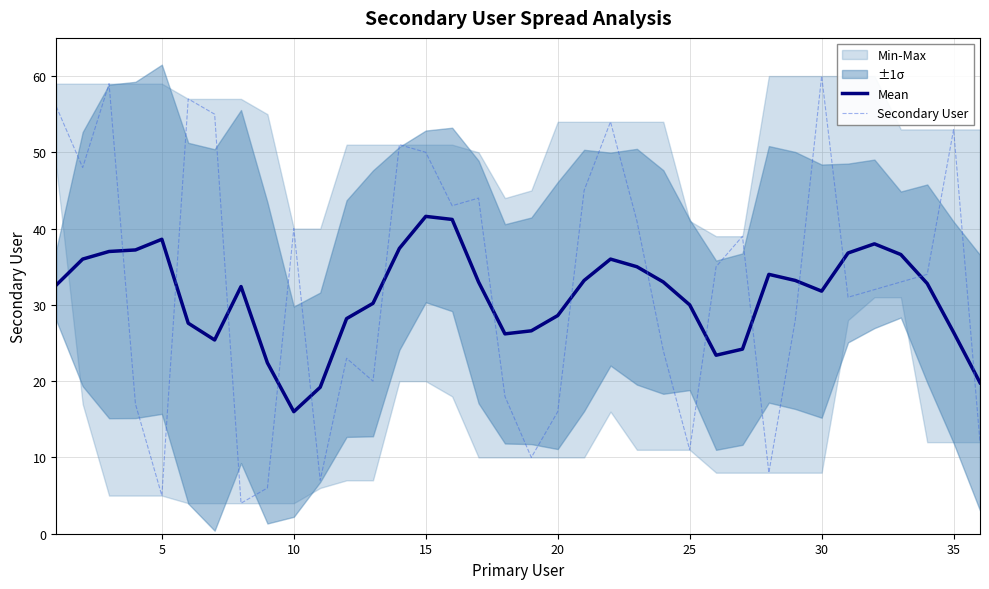

Which series has the widest spread of values?

Secondary User